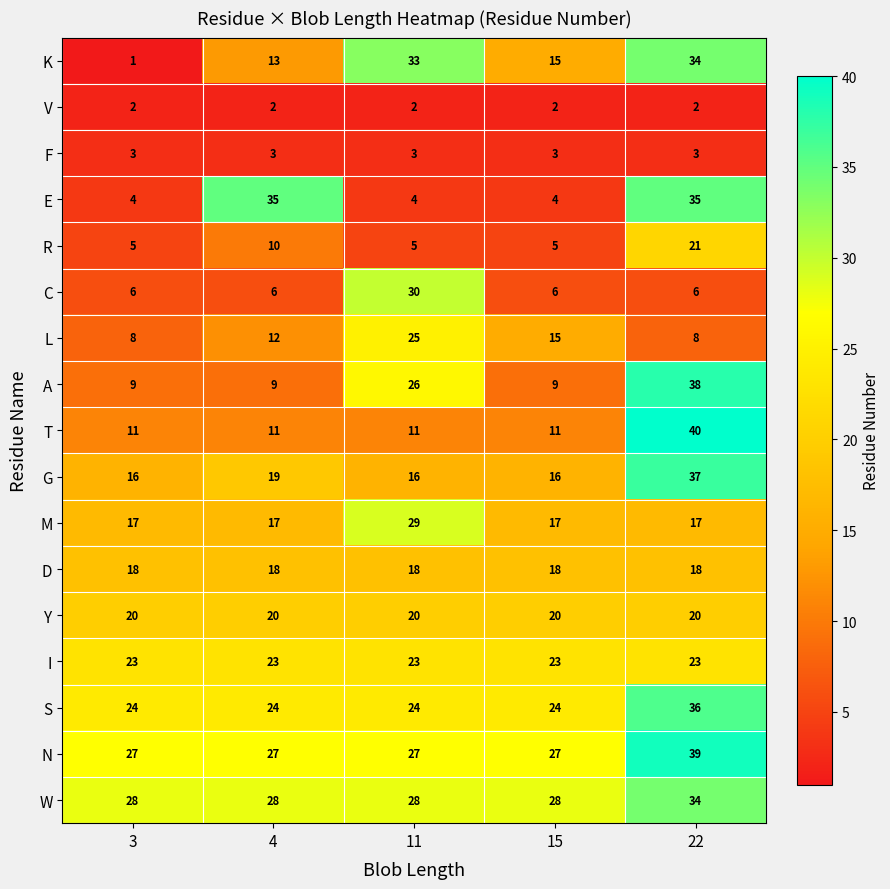

At how many categories does at least one series exceed 15?

5